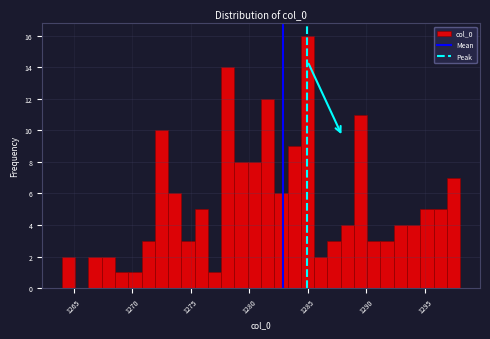

Around what value on the x-axis is the tallest bar? Give the approximate position of its centre, as read against the axis.

1285.0